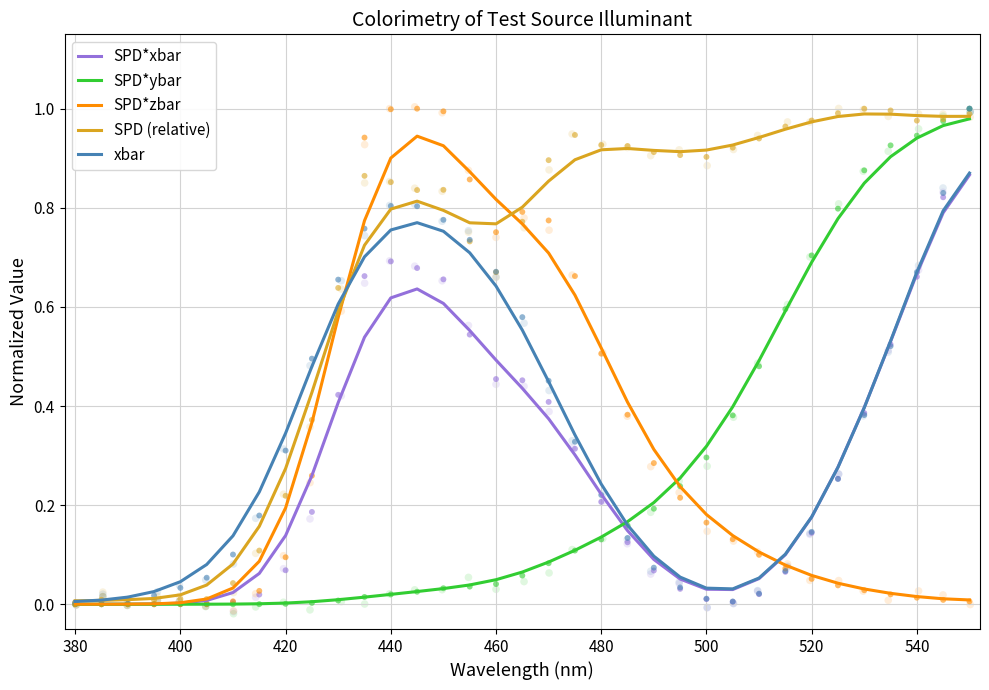

Which series reaches the maximum Y coordinate?

SPD (relative)